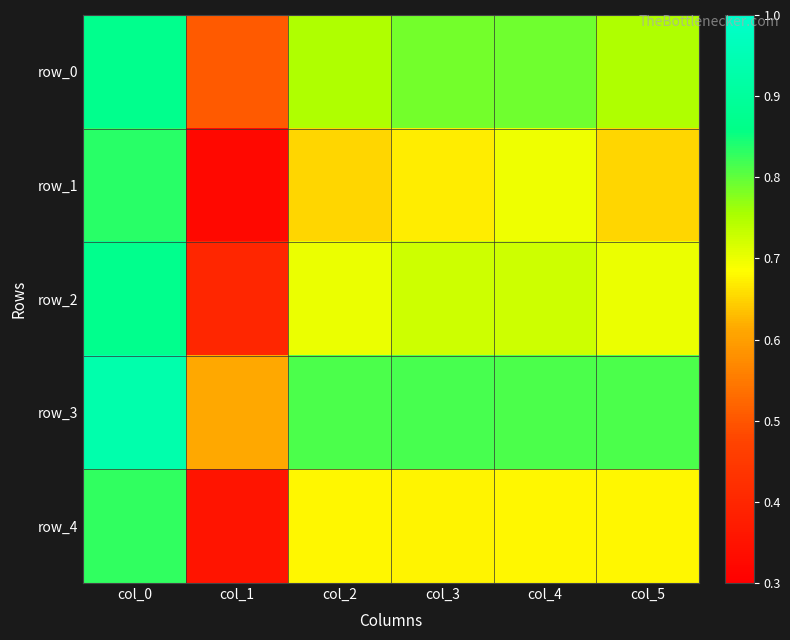

At col_0, list the series in order from largest to smallest.

row_3, row_0, row_2, row_1, row_4